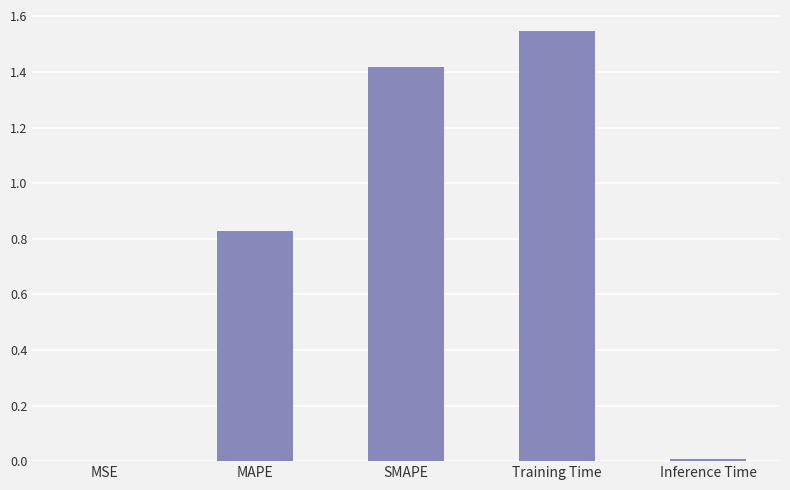

Are the bars grouped side by side (vs. stacked)?

No